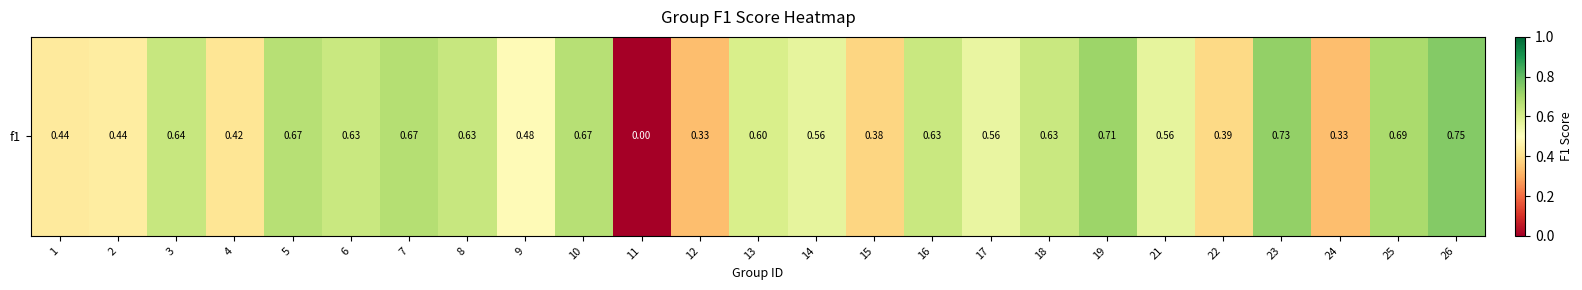

How many distinct data groups are displayed?

1